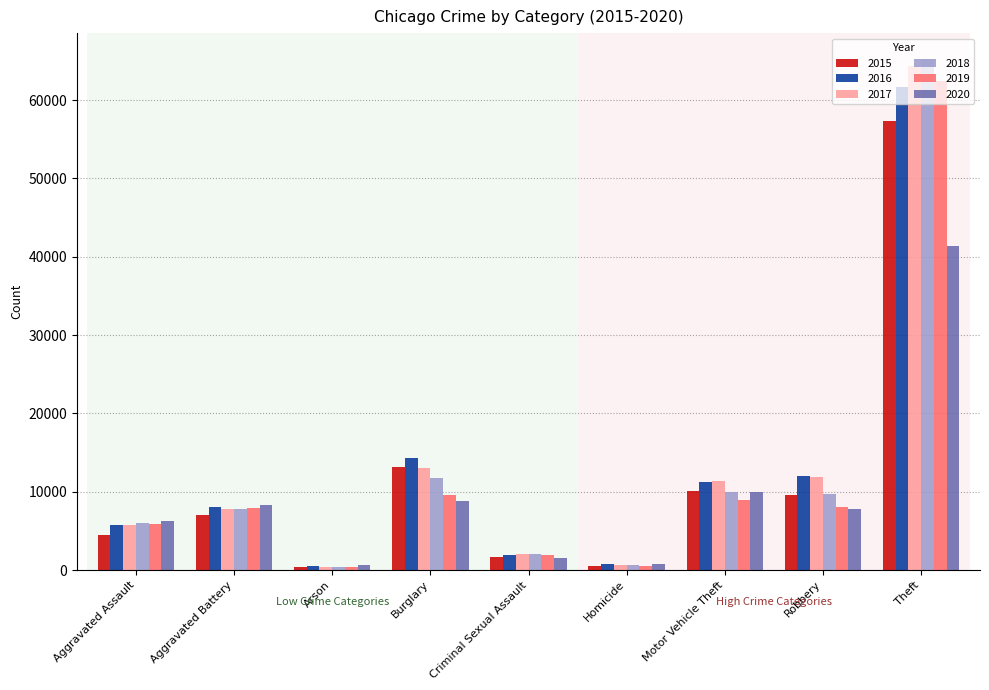

What is the total value across all series at Aggravated Battery?

46862